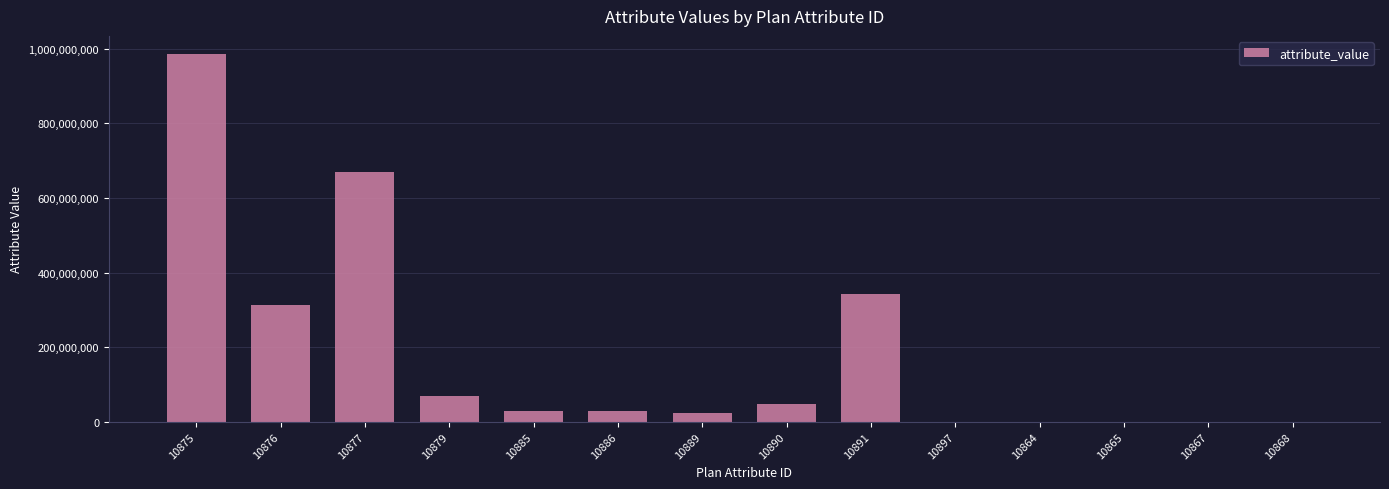

Which category has the highest value across all series?

10875